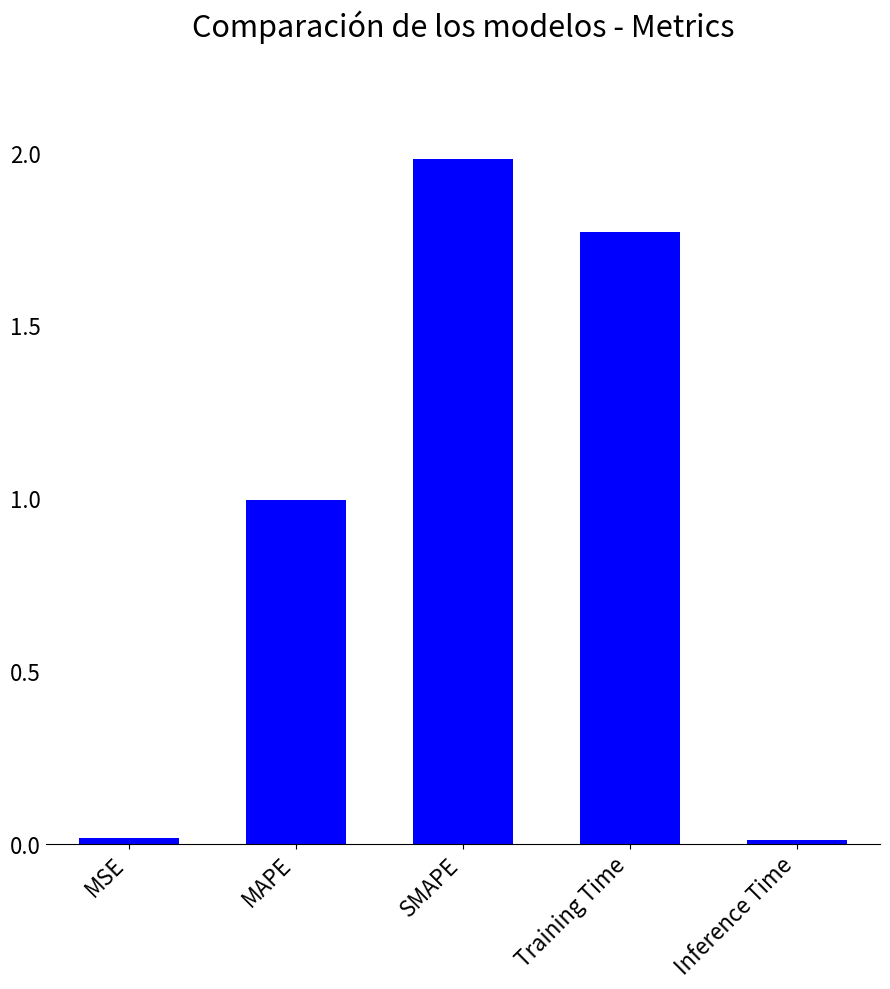

The value at SMAPE is 0.8. True or false?

False